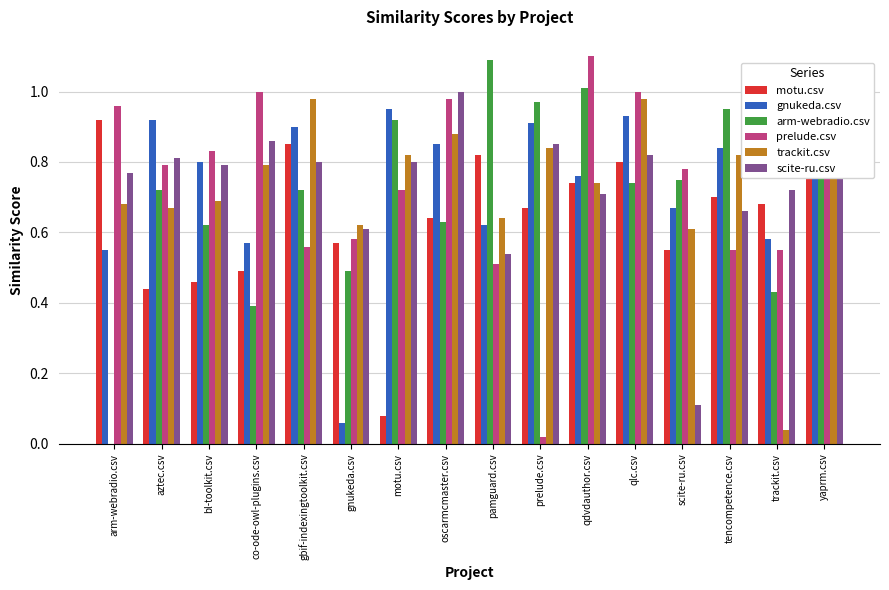

The scite-ru.csv series shows 1.5 at oscarmcmaster.csv. True or false?

False